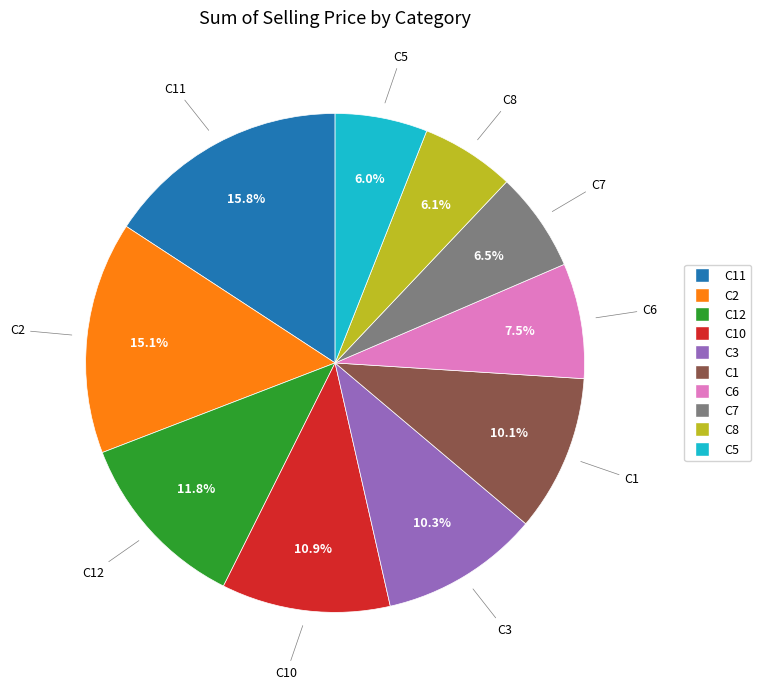

Is there any slice that represents more than half of the pie?

No